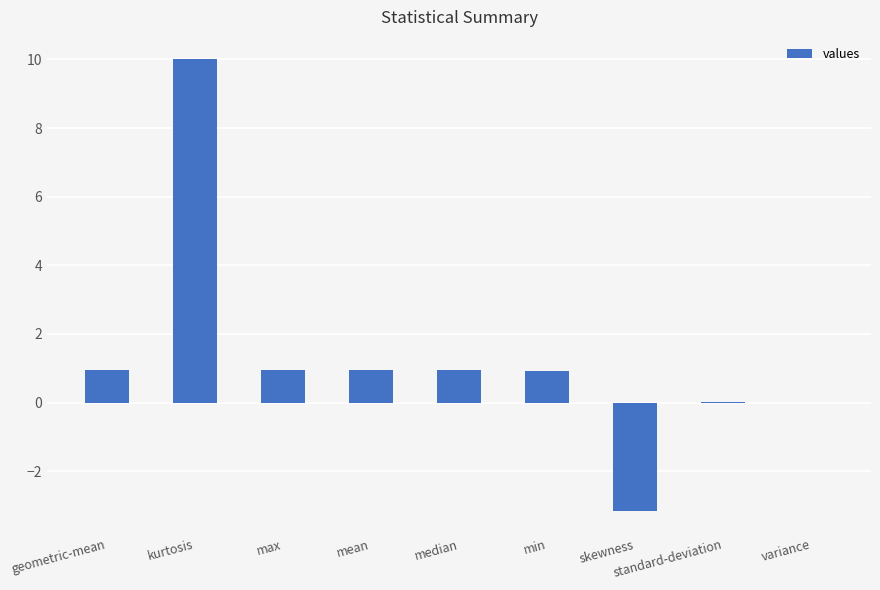

What is the maximum value shown in the chart?

10.0